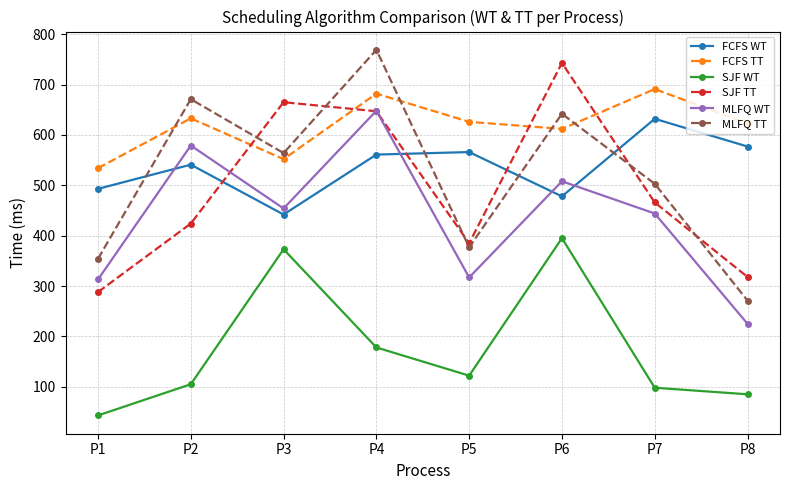

What is the maximum value for SJF WT?

395